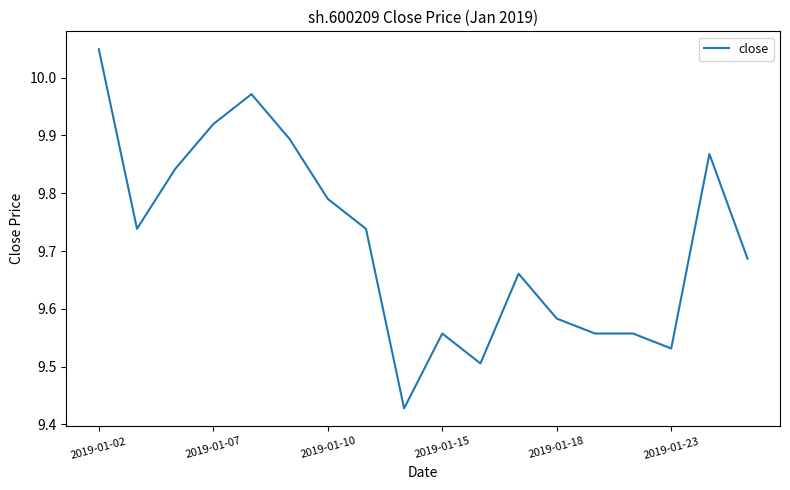

What is the difference between the maximum and minimum values?

0.6